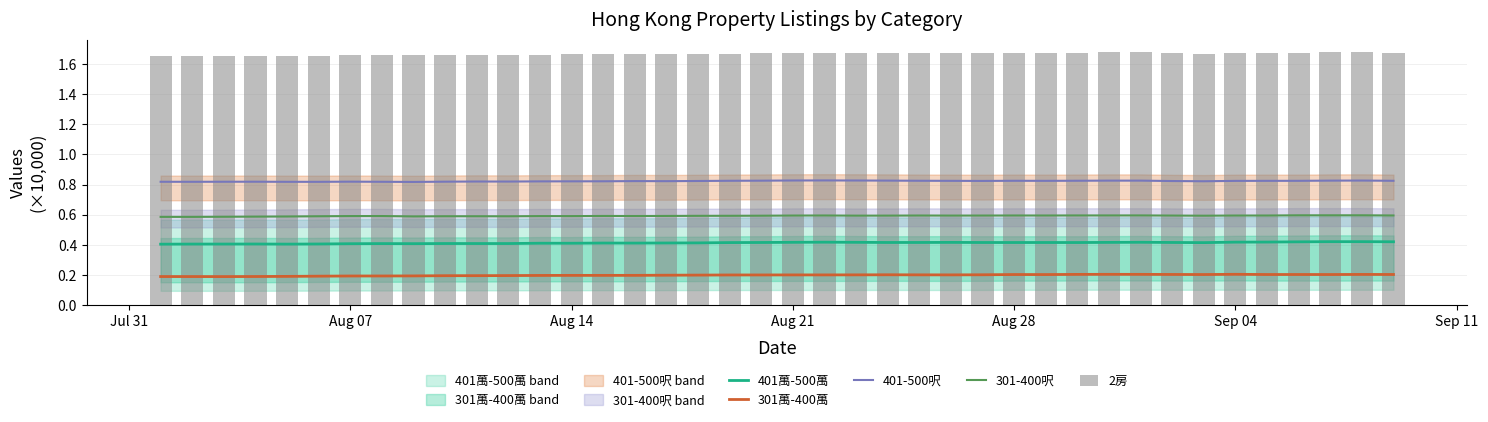

How many 301-400呎 values are between 0 and 1?

40